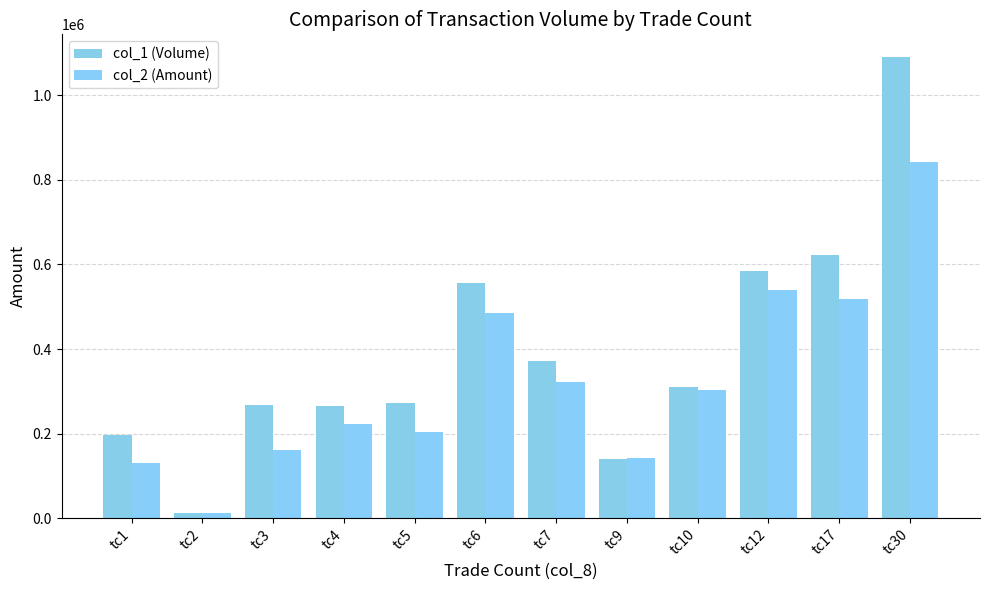

What is the difference between the maximum and minimum values in the col_1 (Volume) series?

1078000